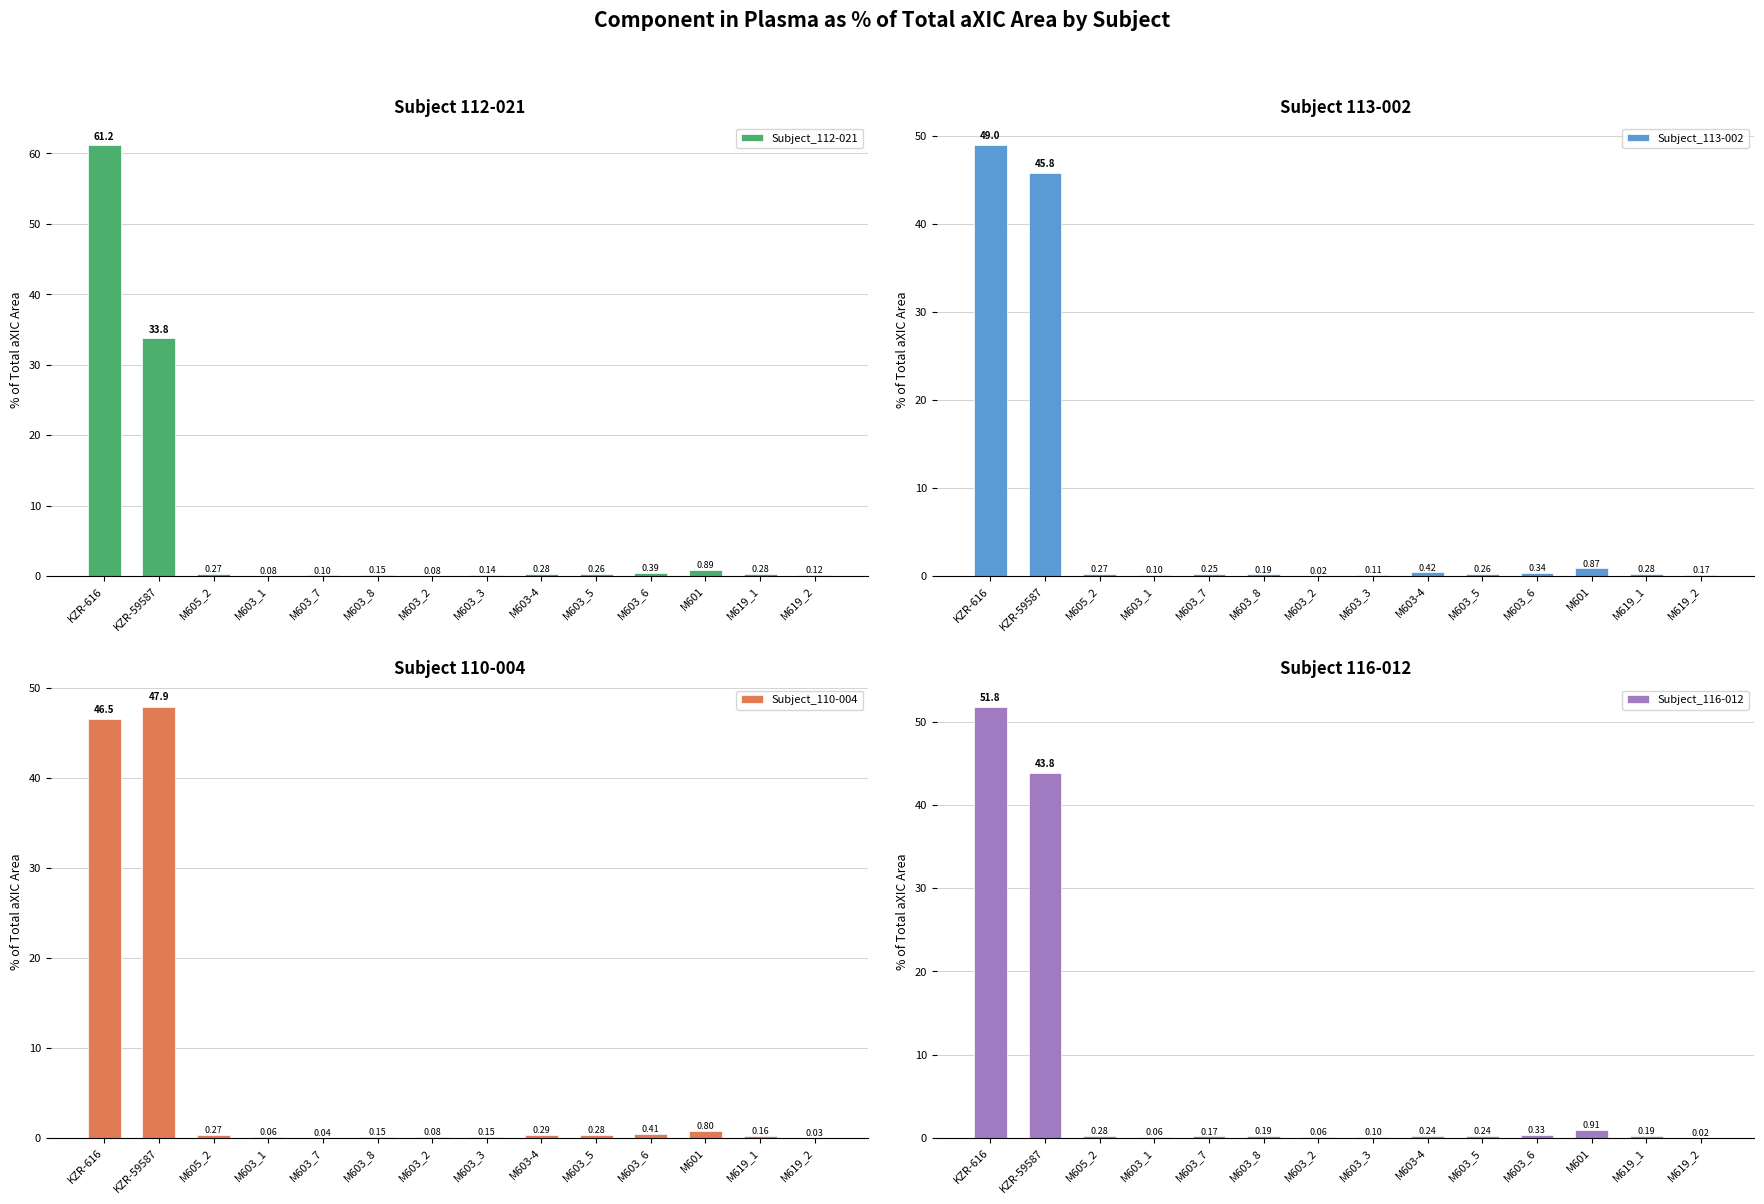

The value of Subject_116-012 at M603_3 is 0.1. True or false?

True